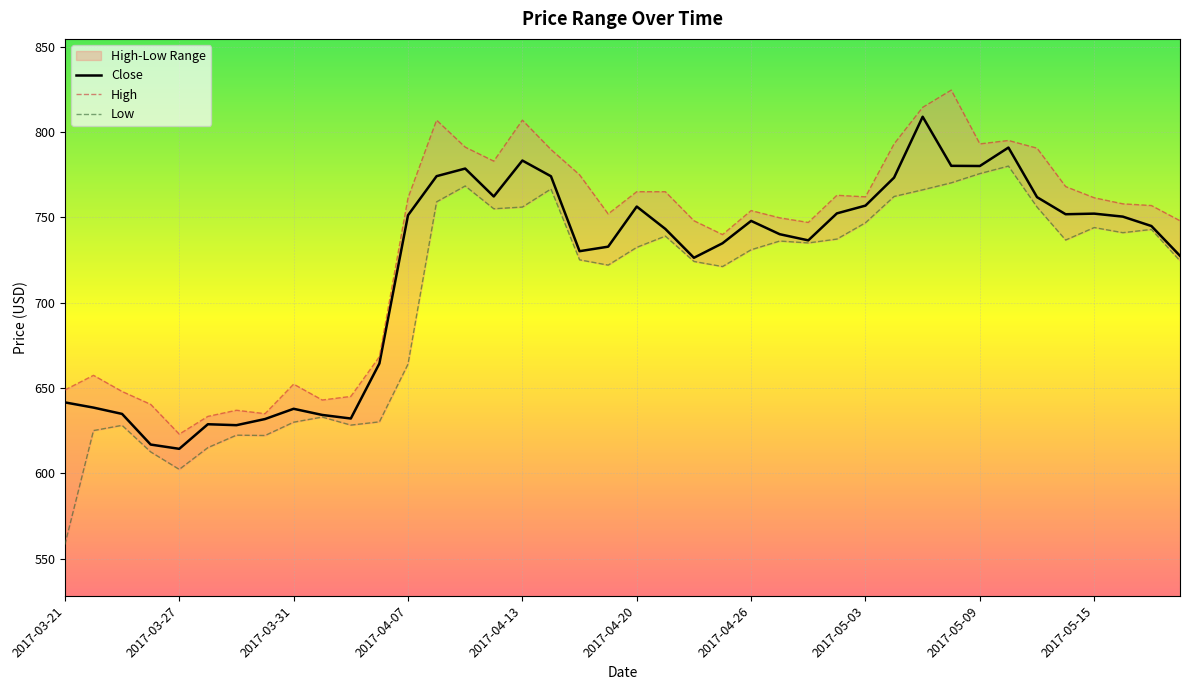

Which category has the lowest value across all series?

2017-03-21